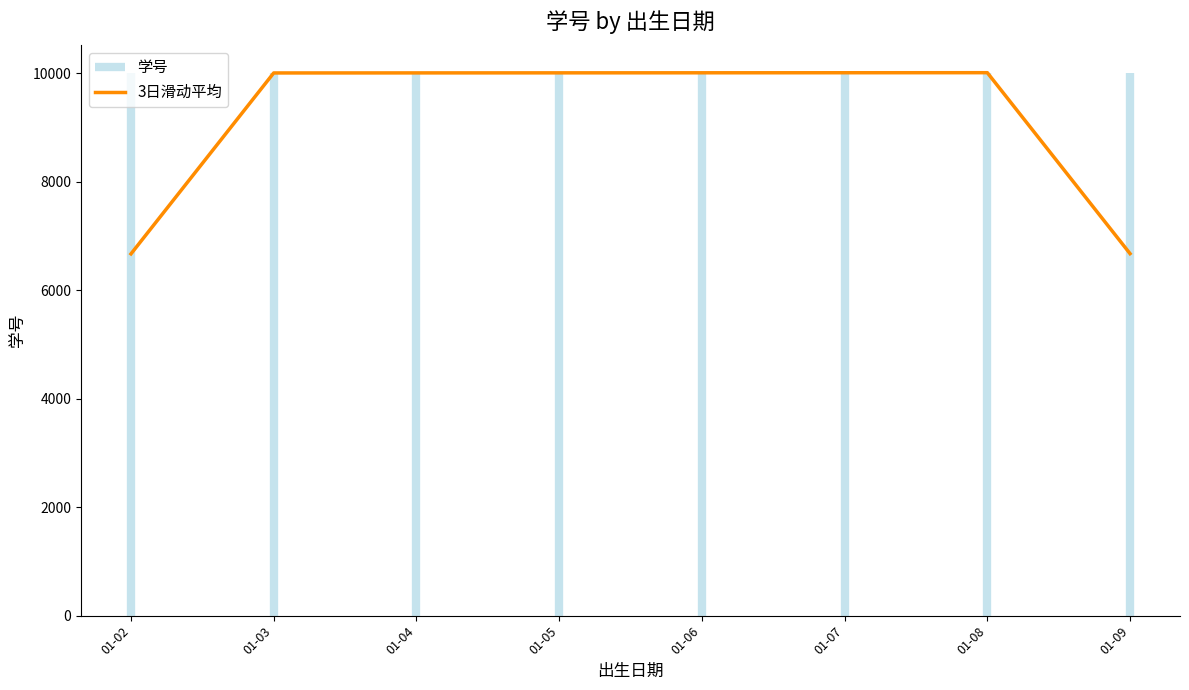

How many data points are above 10004?

3